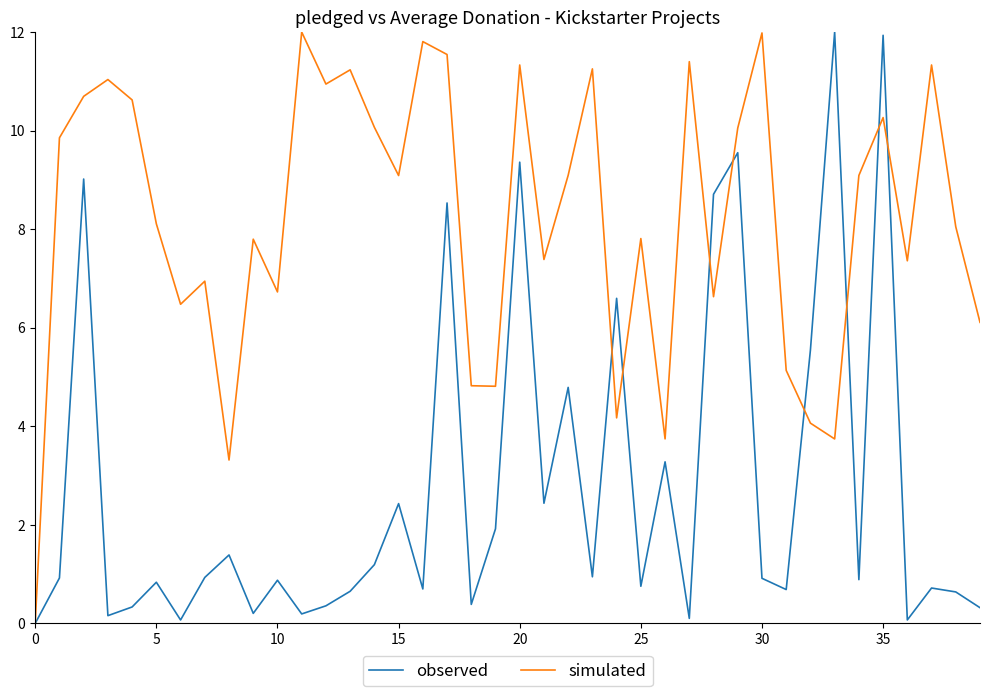

What is the highest value of the observed series?

12.0